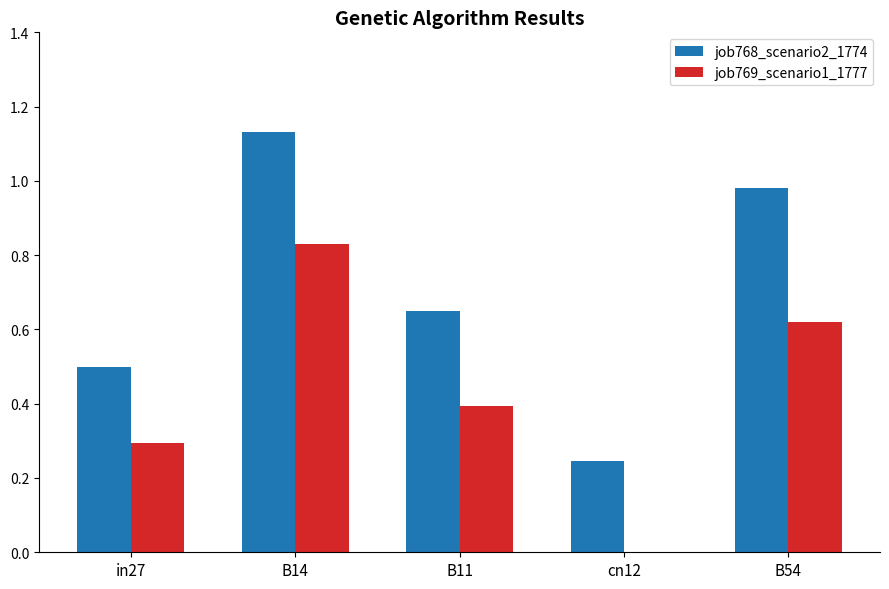

How many series are shown in this chart?

2